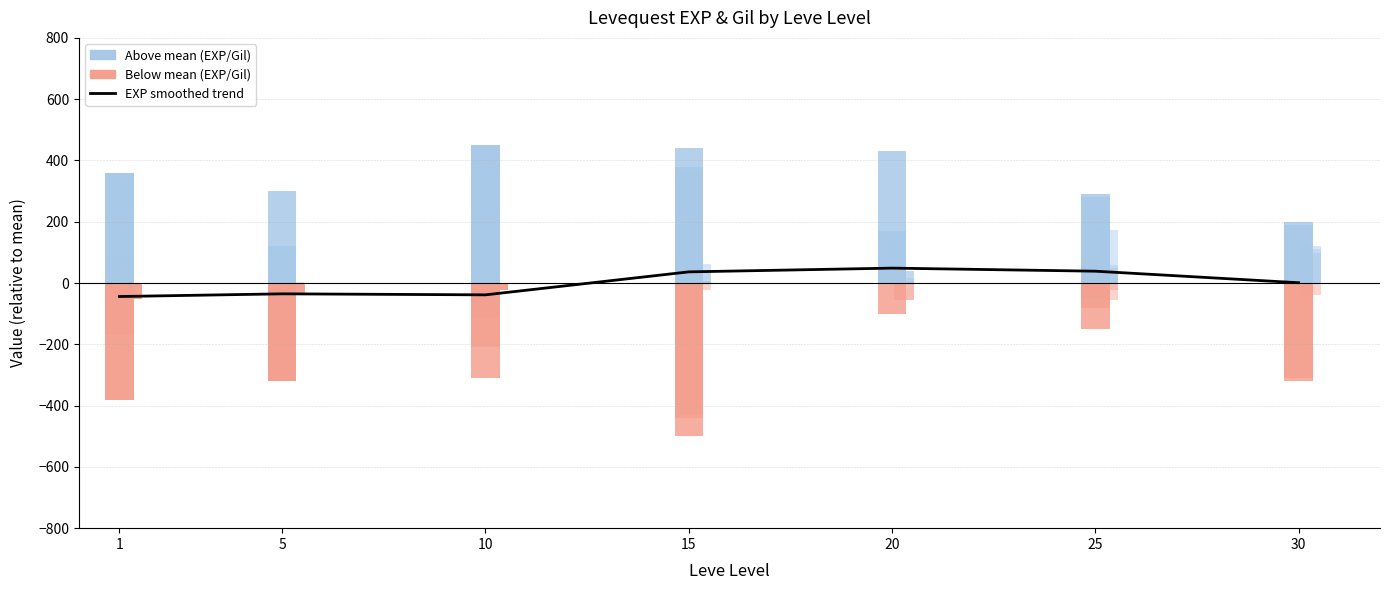

List the labels in order of value, largest first.

20, 25, 15, 30, 5, 10, 1